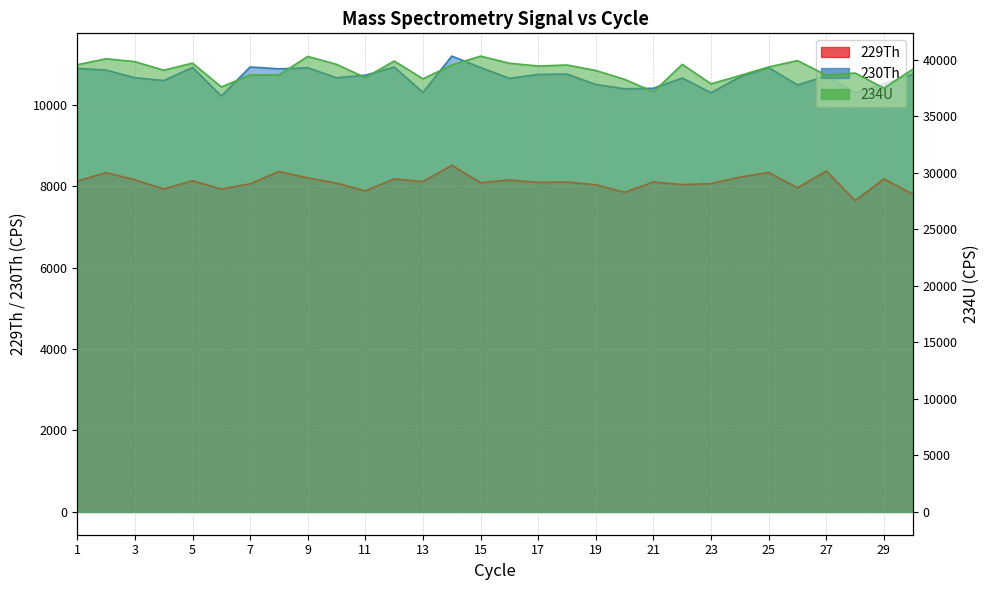

At which category does 230Th reach its first local peak?

5